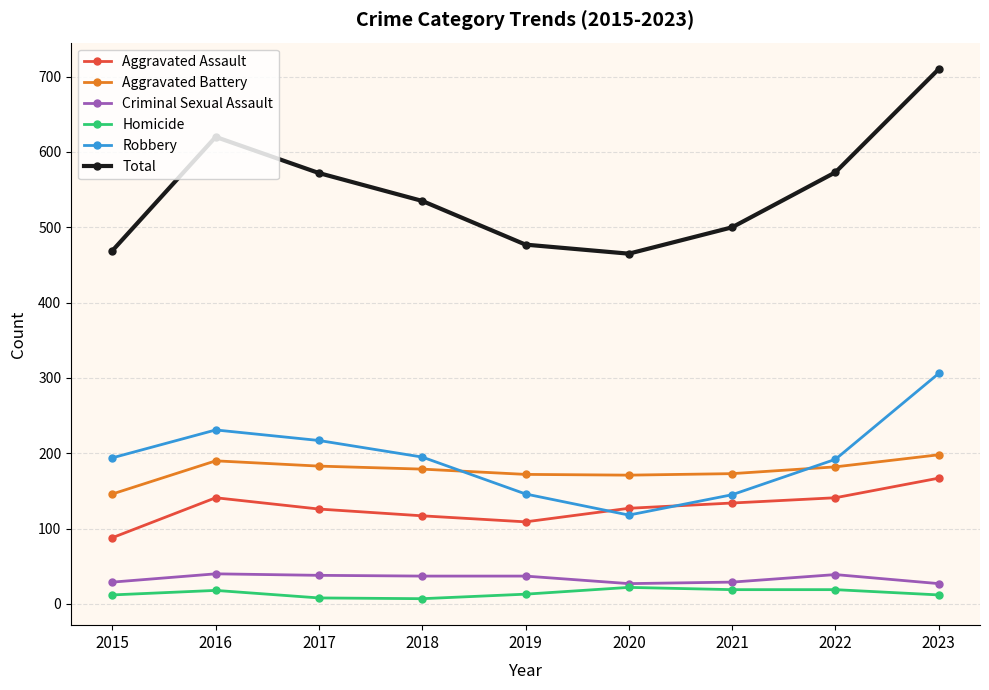

The value of Robbery at 2017 is 81. True or false?

False